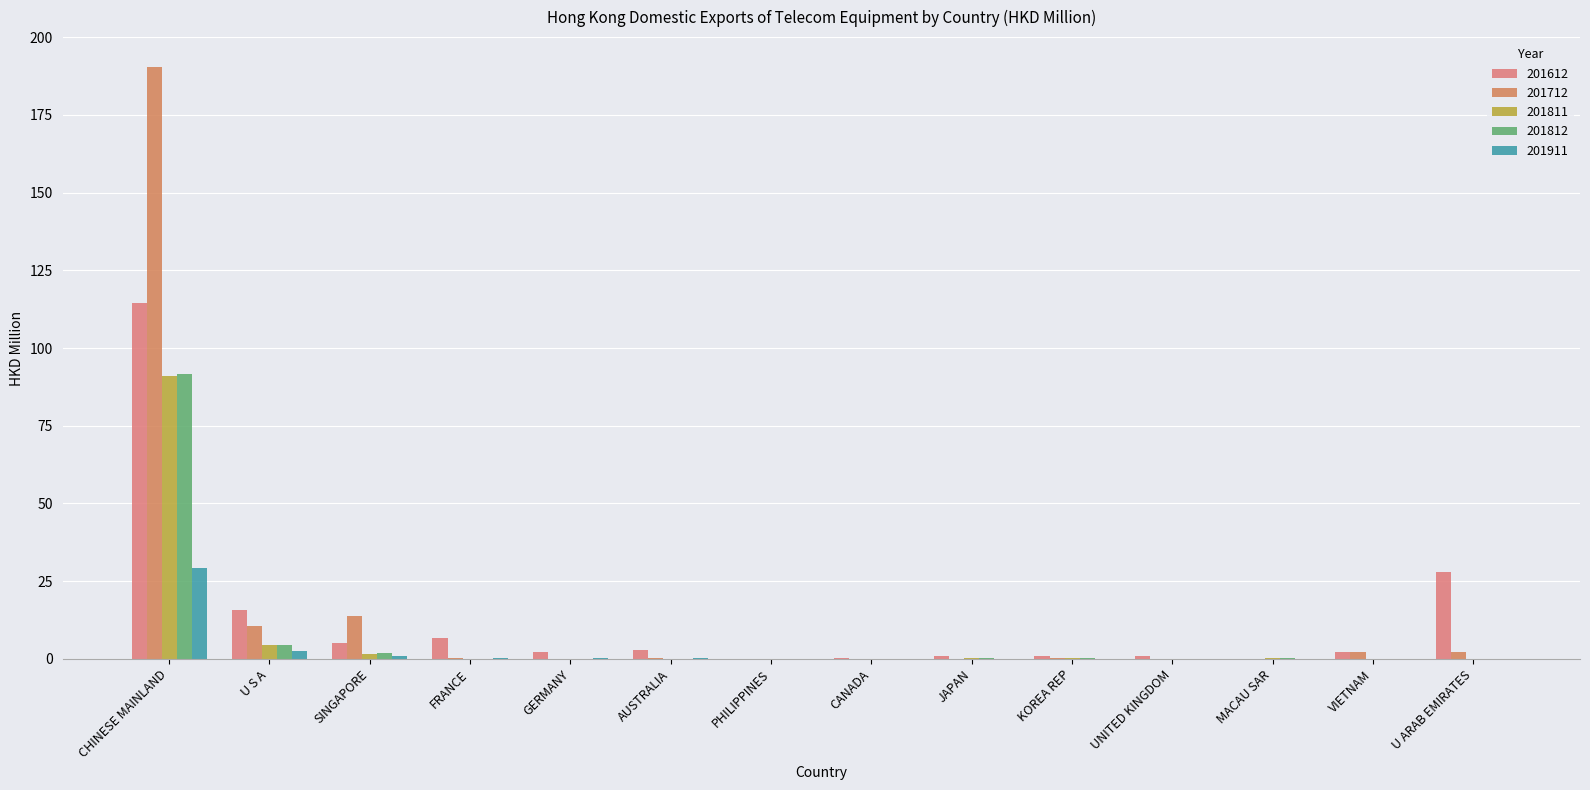

What is the sum of all 201812 values?

98.8